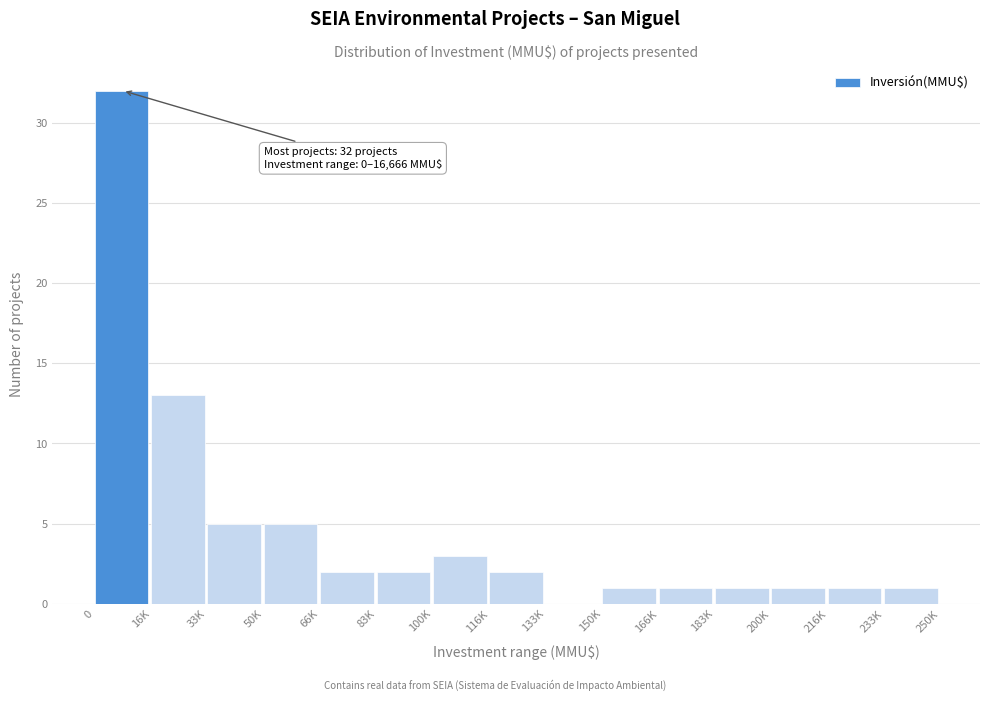

Reading right to left, list all the values displayed in this chart.

233K=1	216K=1	200K=1	183K=1	166K=1	150K=1	133K=0	116K=2	100K=3	83K=2	66K=2	50K=5	33K=5	16K=13	0=32